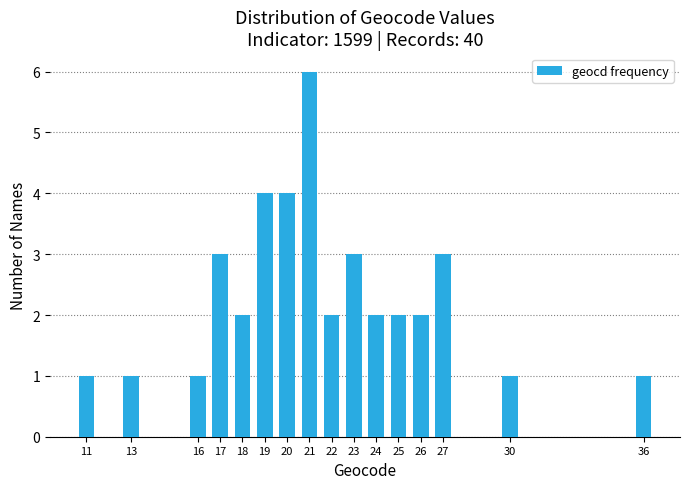

Reading left to right, what are all the values shown in this chart?

11=1	13=1	16=1	17=3	18=2	19=4	20=4	21=6	22=2	23=3	24=2	25=2	26=2	27=3	30=1	36=1